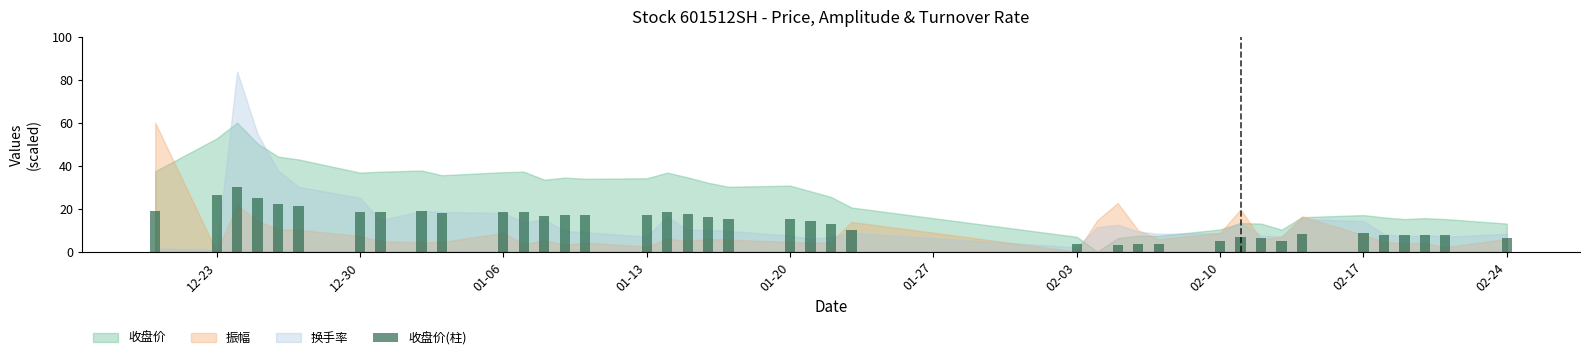

What is the sum of all values?

532.8